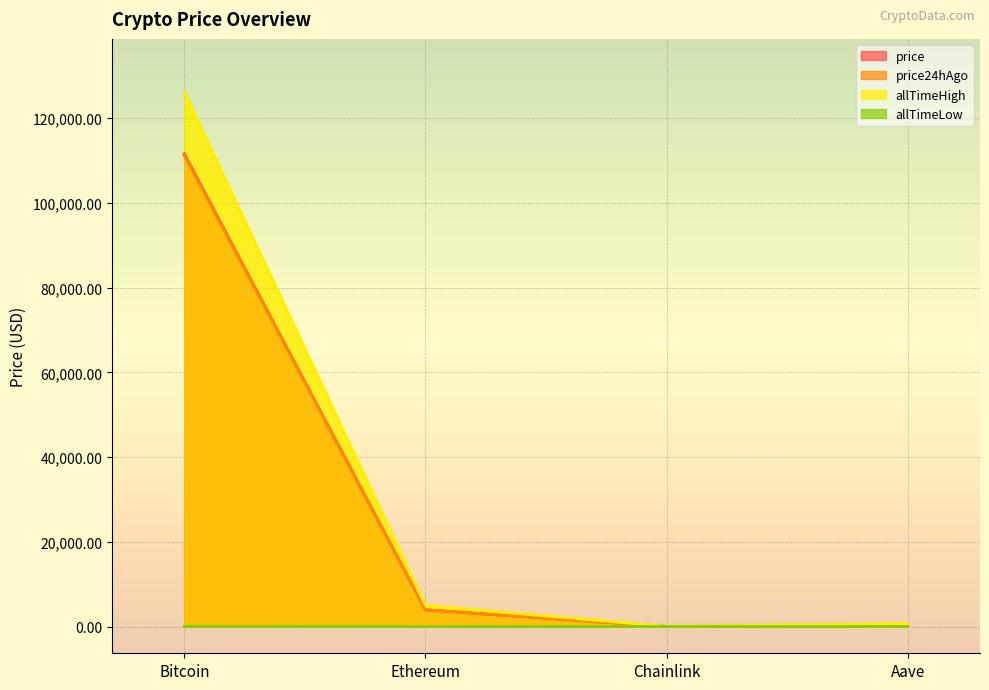

Is it true that price24hAgo equals 3967.9 at Ethereum?

True